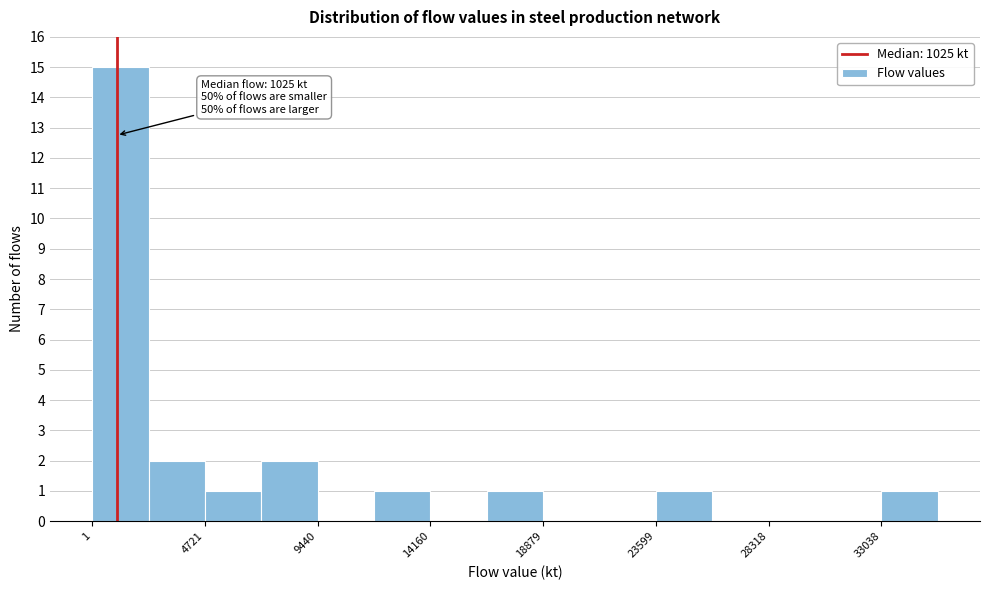

Over which range of the x-axis is the bar tallest?

0 to 2500